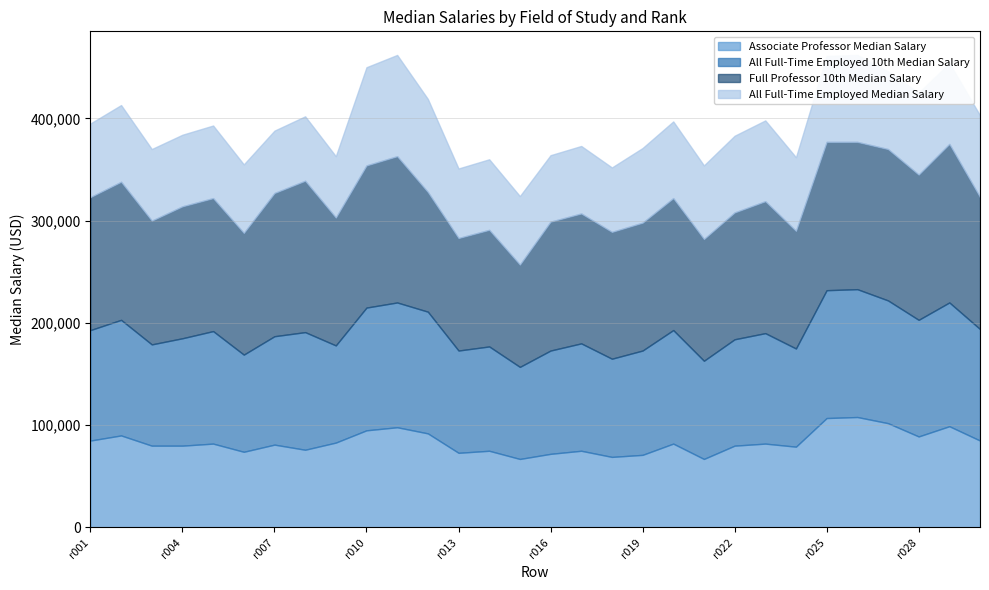

What are all the series names shown in the legend?

Associate Professor Median Salary, All Full-Time Employed 10th Median Salary, Full Professor 10th Median Salary, All Full-Time Employed Median Salary